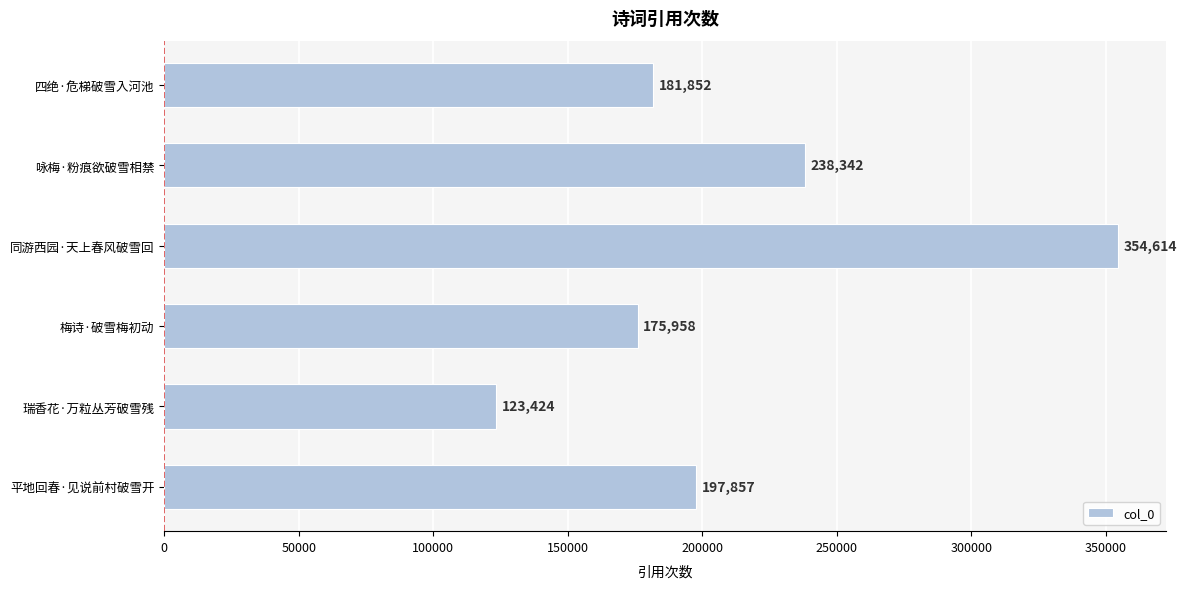

What is the ratio of the value at 瑞香花·万粒丛芳破雪残 to the value at 四绝·危梯破雪入河池?

0.7